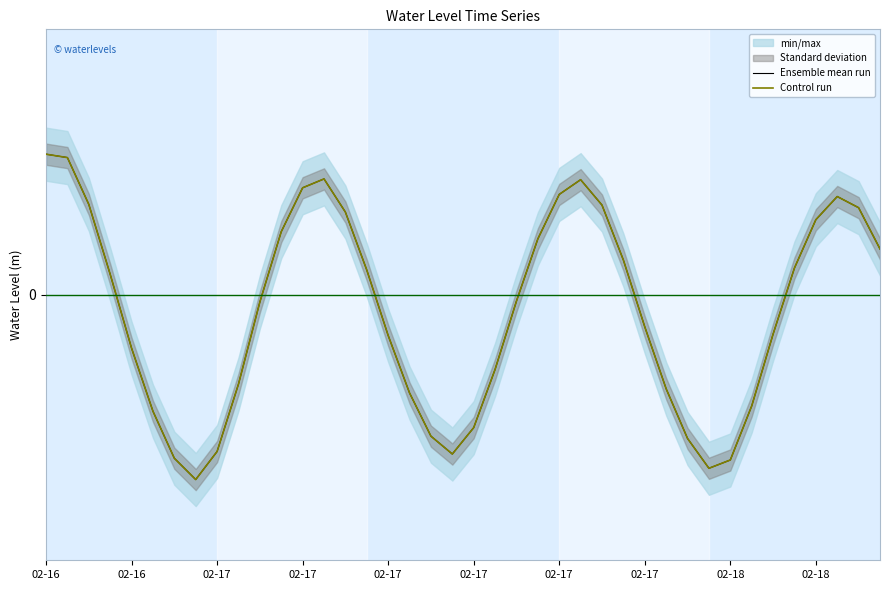

At which category is the sum across all series the highest?

02-16